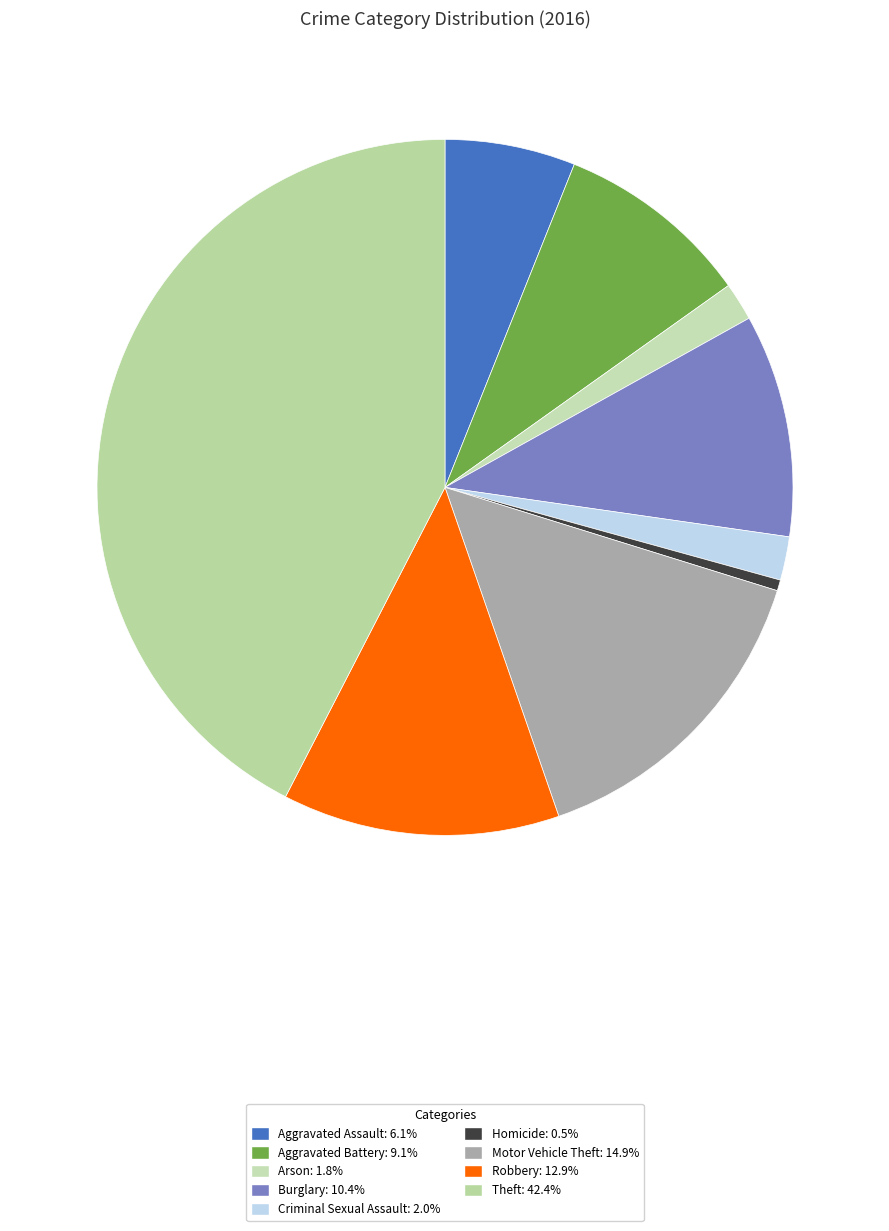

What is the smallest slice in the pie chart?

Homicide